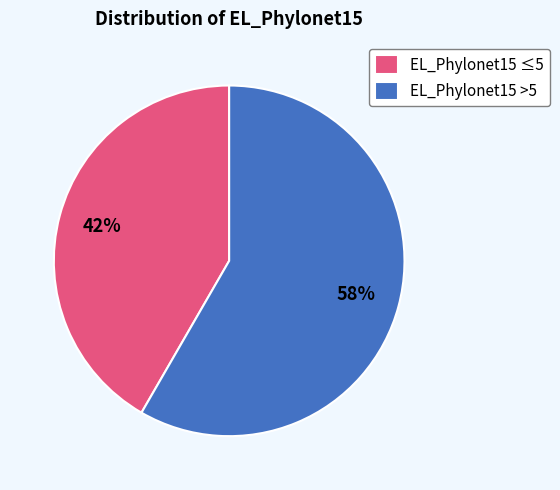

Is there a majority slice in this chart?

Yes